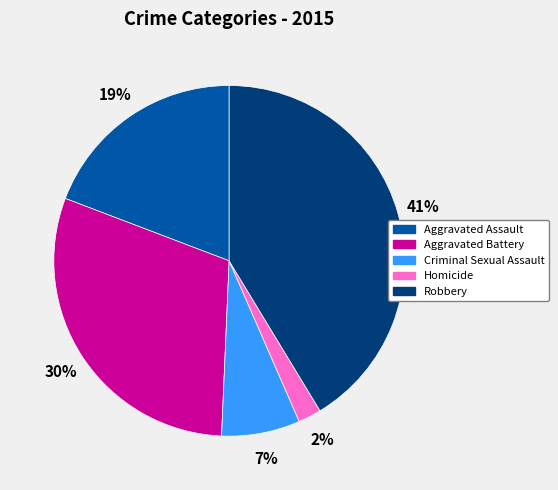

Do Homicide and Robbery together represent more than half of the pie?

No